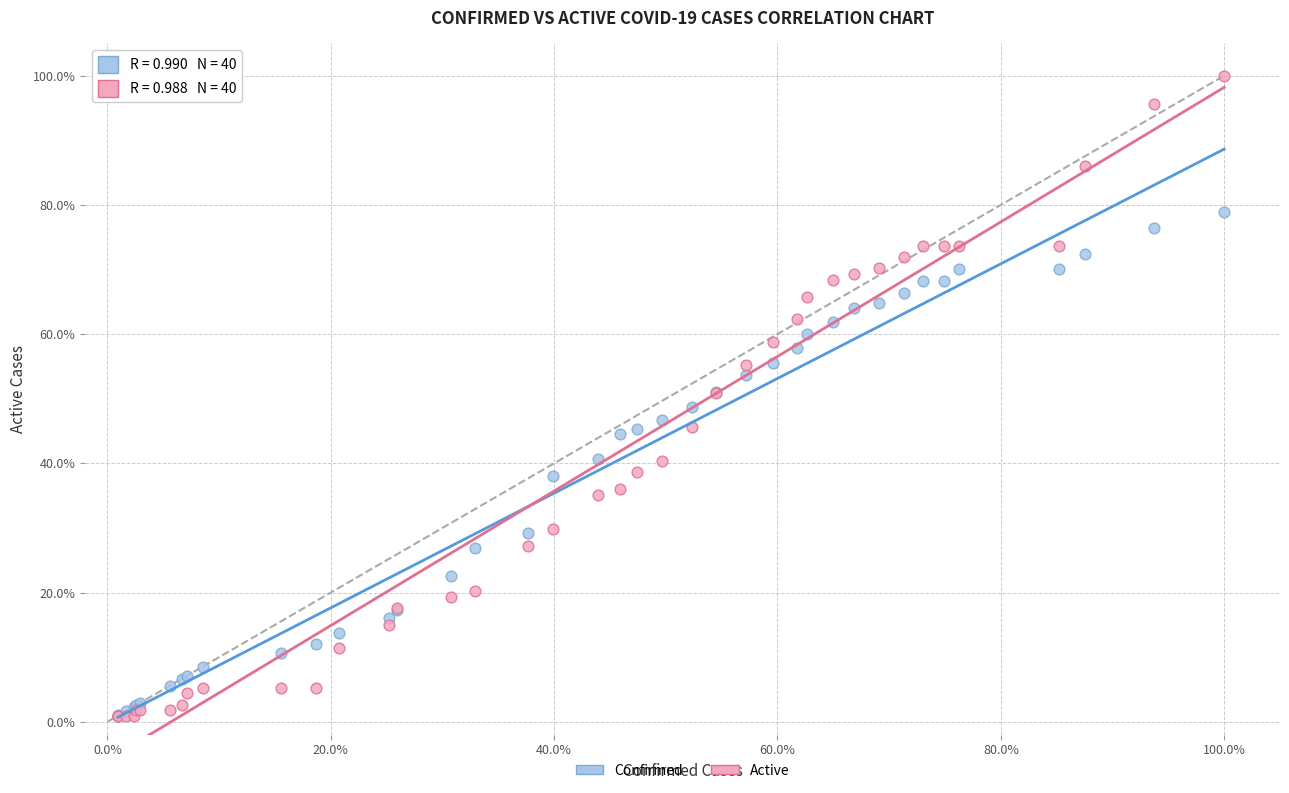

What are all the series names shown in the legend?

Confirmed, Active